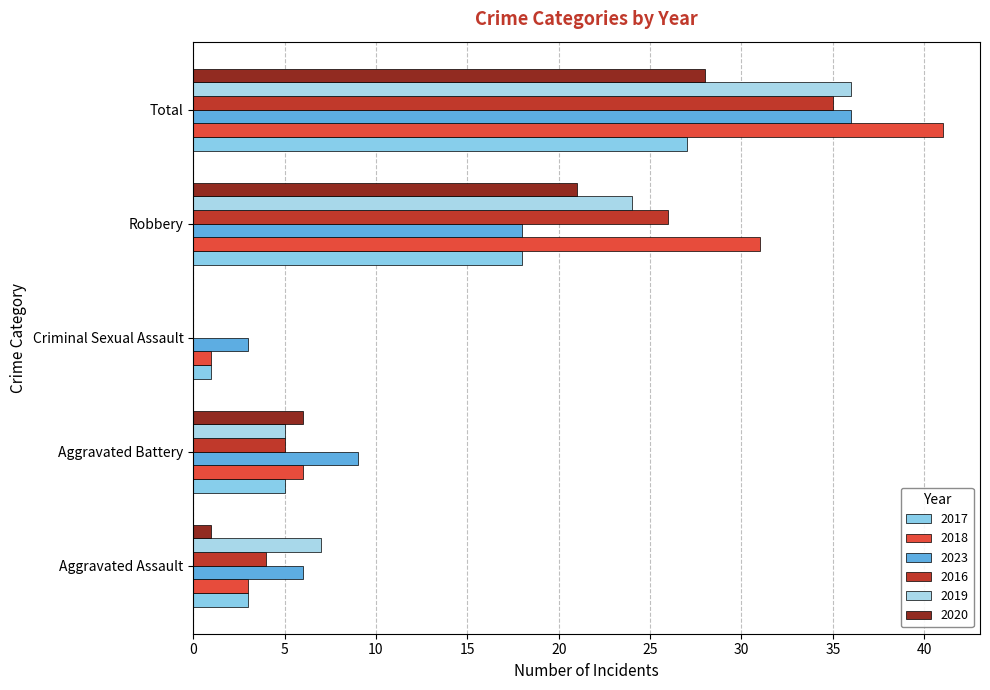

How many data points does each series have?

5